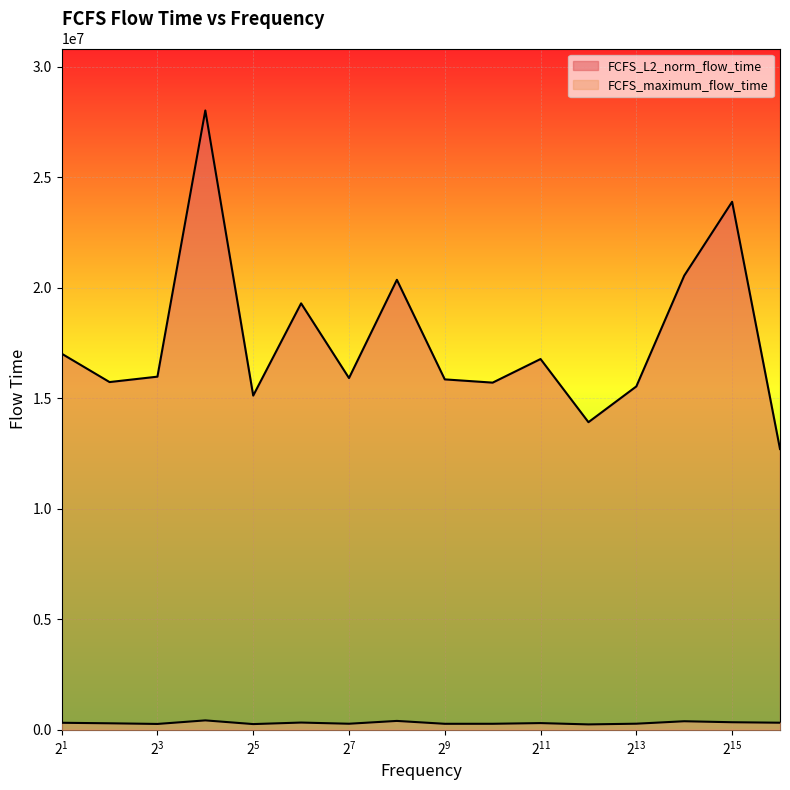

What is the smallest value displayed?

244940.0